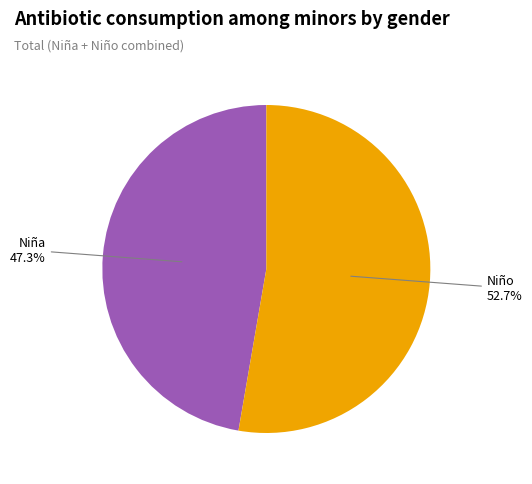

Is there a majority slice in this chart?

Yes